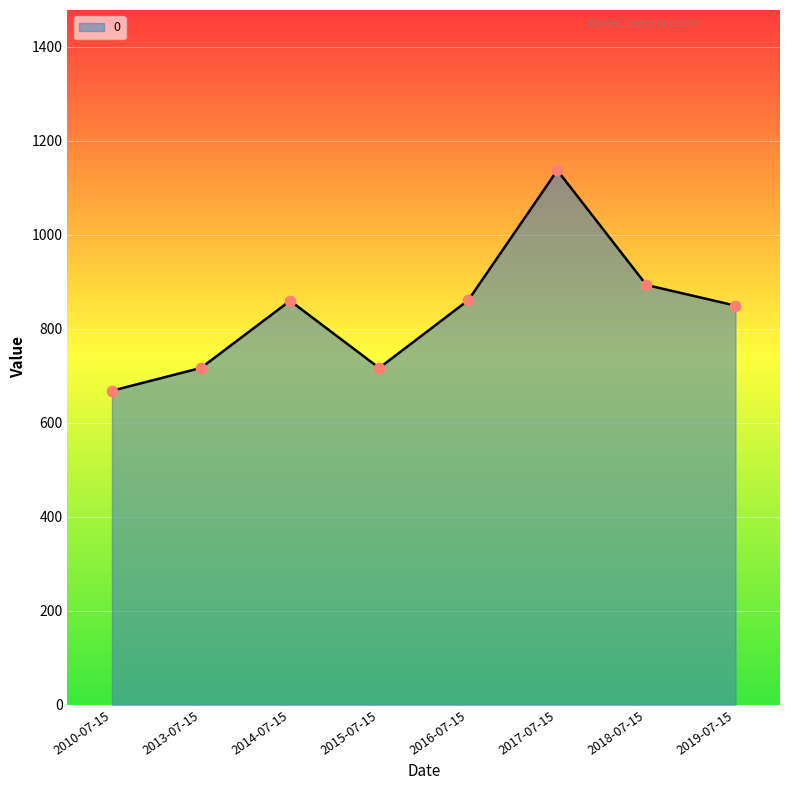

Which has a higher value, 2014-07-15 or 2015-07-15?

2014-07-15